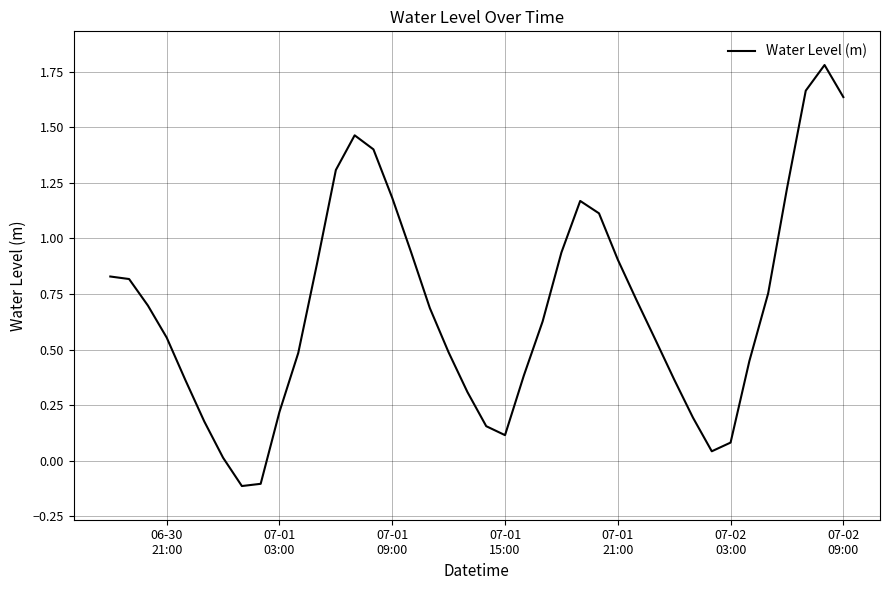

What is the maximum value shown in the chart?

1.8